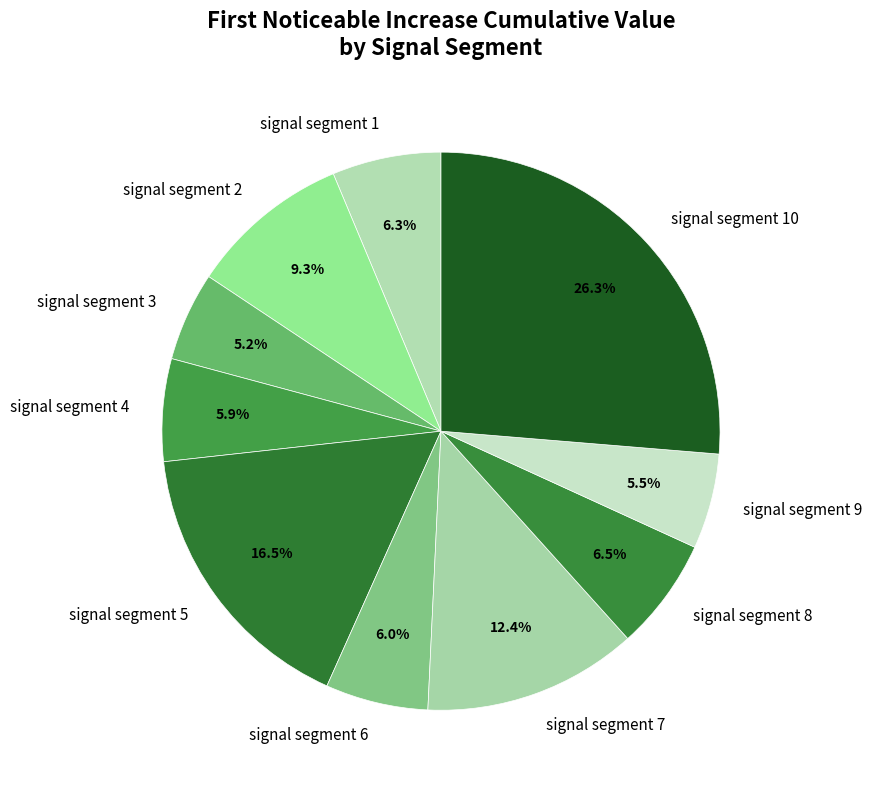

Which has a higher value, signal segment 5 or signal segment 2?

signal segment 5